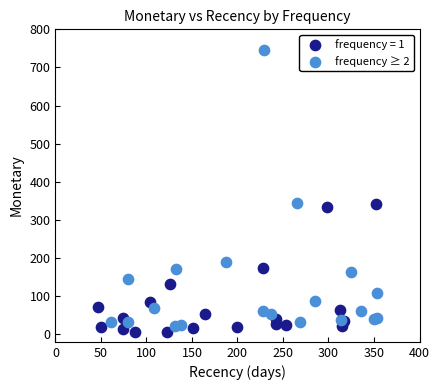

Which series reaches the maximum Y coordinate?

frequency ≥ 2